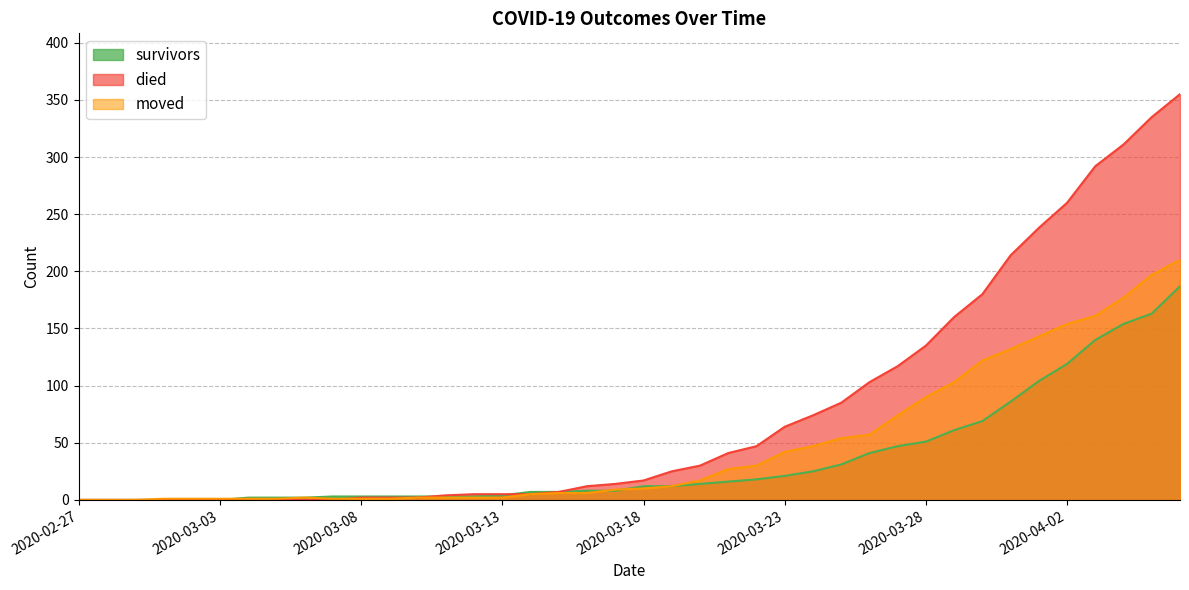

Does the chart have visible grid lines?

Yes